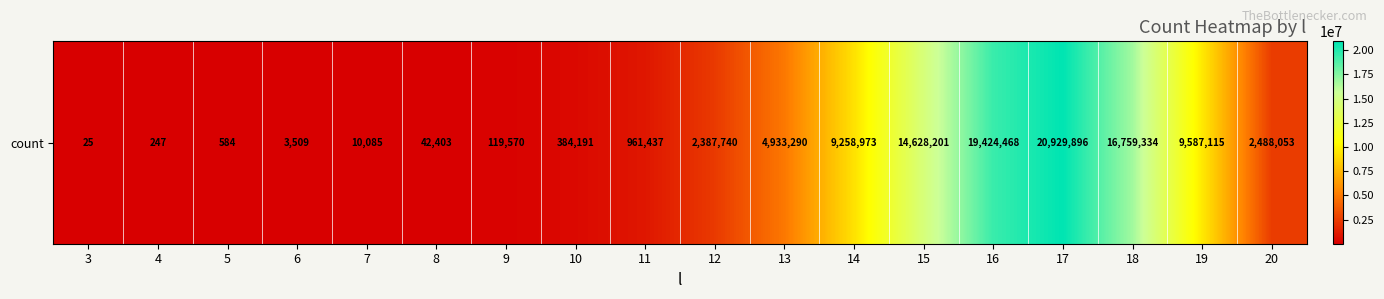

The chart shows a value of 8132148 at 15. True or false?

False